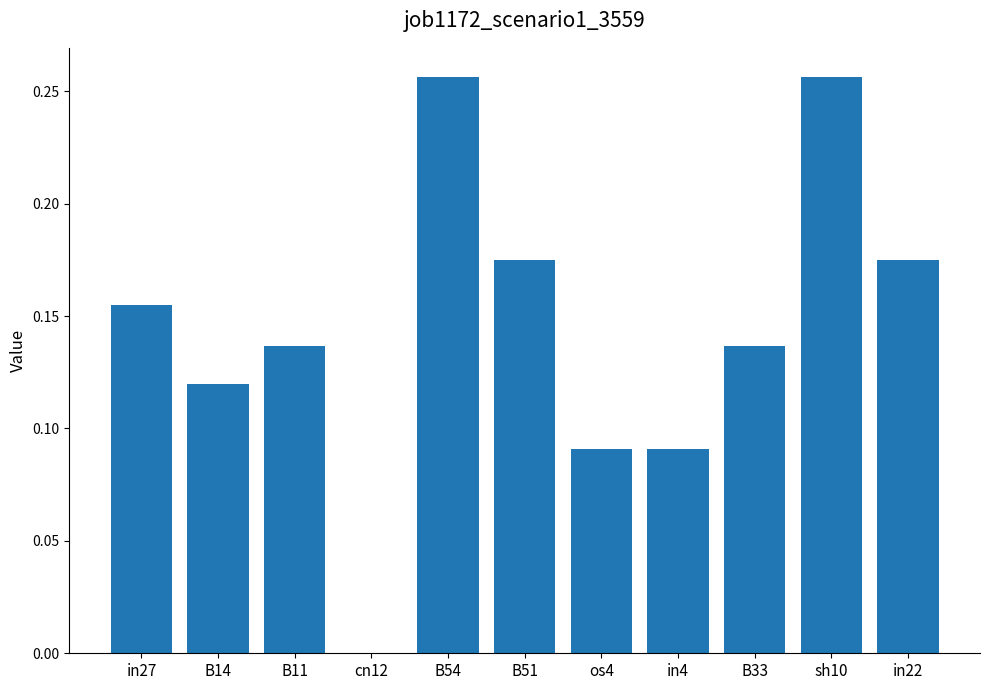

Is it true that the value at B33 is 0.2?

False